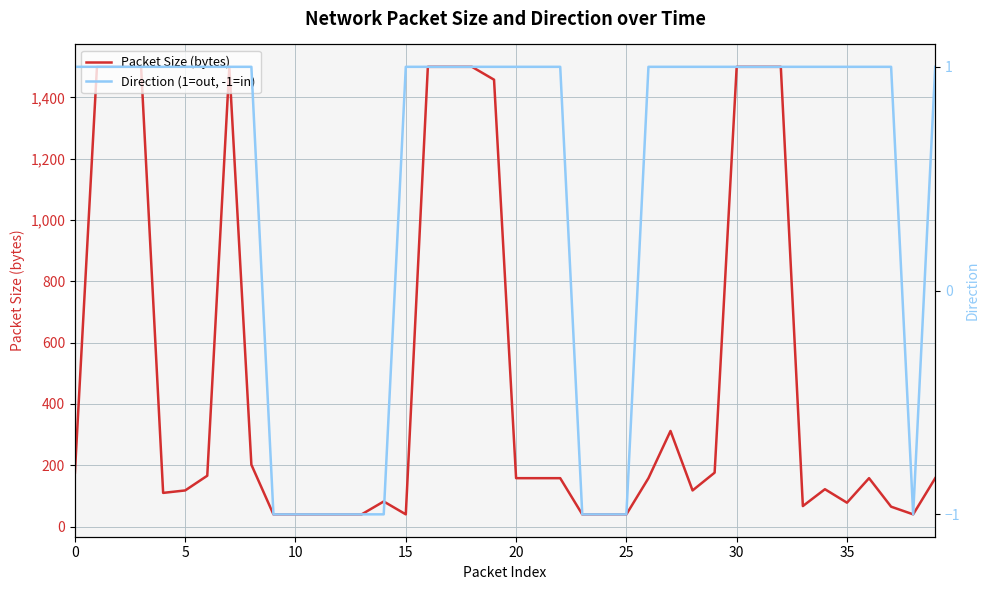

Reading left to right, transcribe all the data shown in this chart.

Packet Size (bytes): 176	1500	1500	1500	110	118	166	1500	202	40	40	40	40	40	82	40	1500	1500	1500	1458	158	158	158	40	40	40	158	312	118	176	1500	1500	1500	67	122	78	158	65	40	158
Direction (1=out, -1=in): 1	1	1	1	1	1	1	1	1	-1	-1	-1	-1	-1	-1	1	1	1	1	1	1	1	1	-1	-1	-1	1	1	1	1	1	1	1	1	1	1	1	1	-1	1